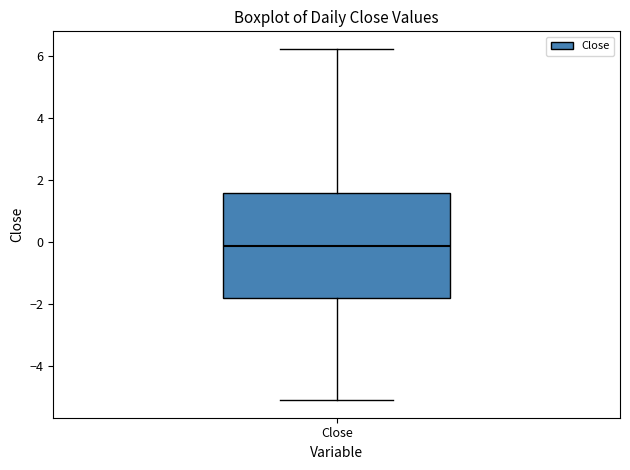

Read this box plot against the y-axis: the position of the median line, the range covered by the box, and the ends of both whiskers. The values are not printed on the chart, so give them approximately, as read against the axis.

median -0.2, box -1.8 to 1.6, whiskers -5.0 to 6.2